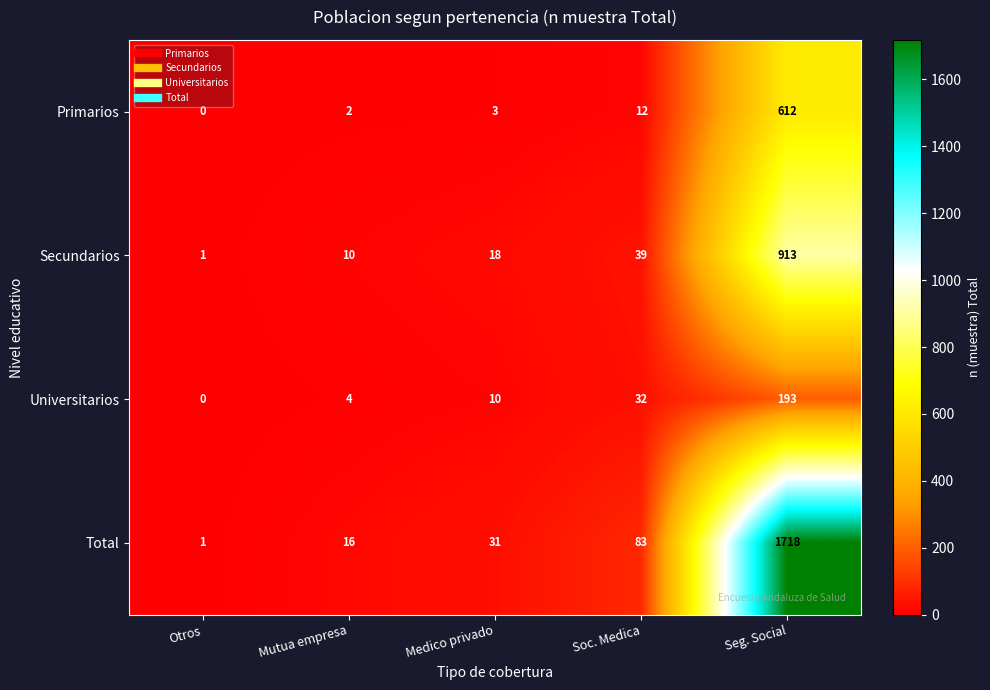

The Universitarios series shows 32 at Soc. Medica. True or false?

True